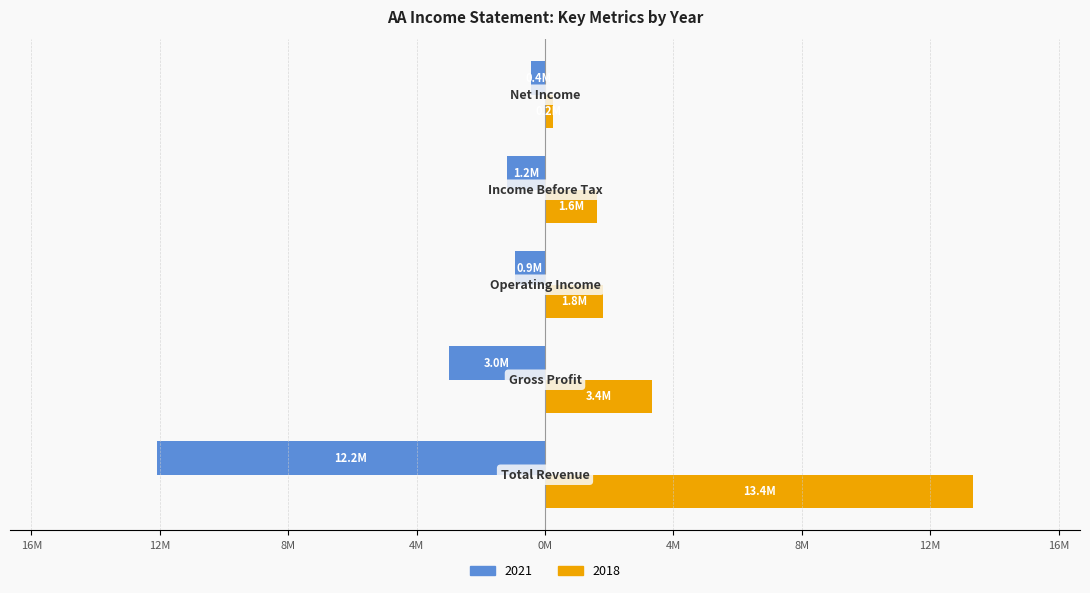

What is the smallest value displayed?

-12152000